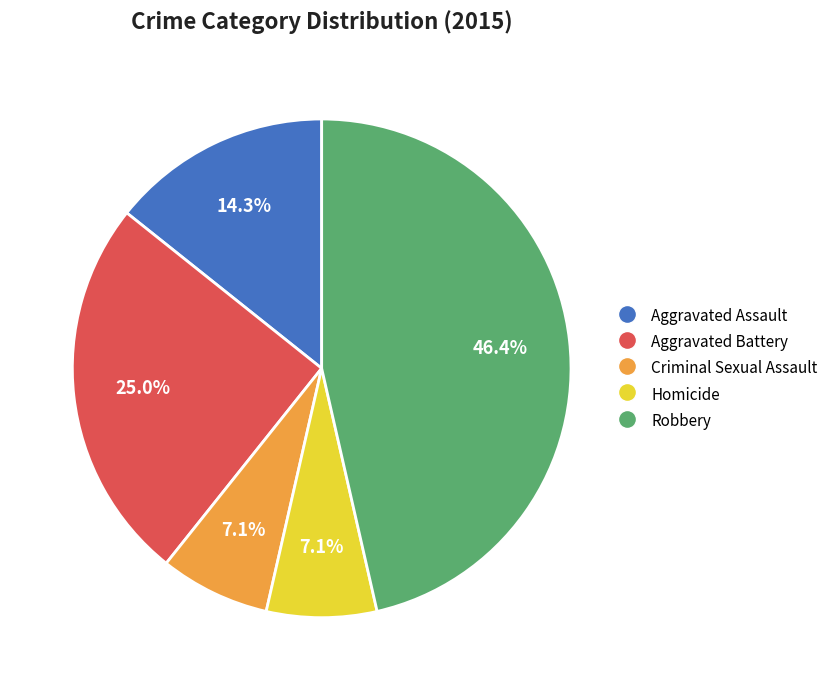

What is the largest slice in the pie chart?

Robbery